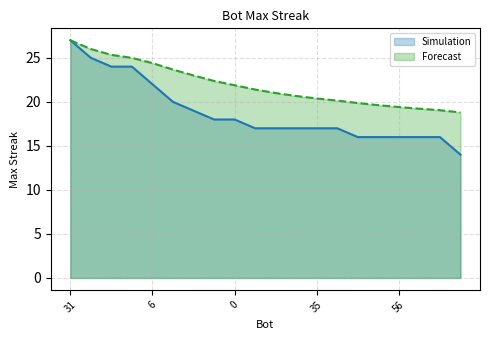

True or false: the data shows 9 at 56.

False